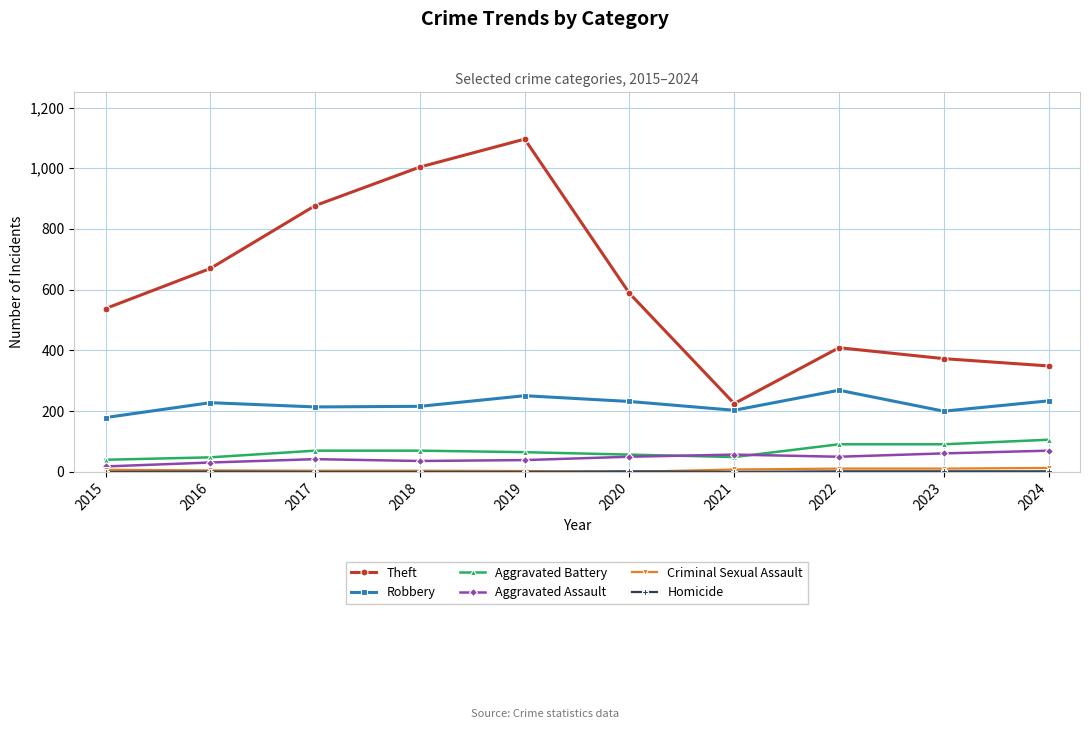

True or false: Aggravated Assault has a value of 20 at 2023.

False